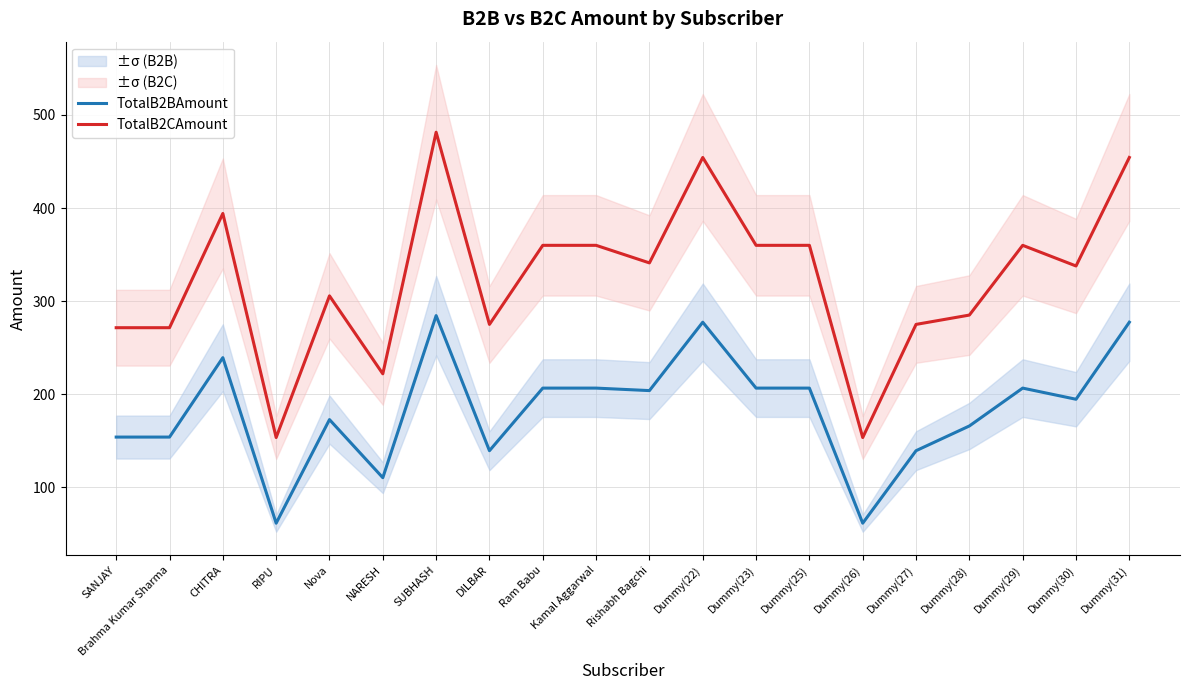

What is the minimum value shown in the chart?

61.4